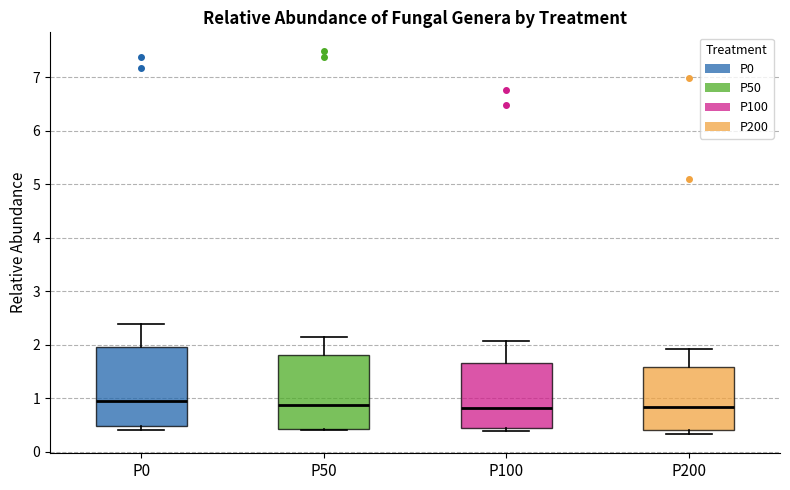

Reading left to right, read every box against the y-axis: the position of its median line, the range the box covers, and the ends of its whiskers. The values are not printed on the chart, so give them approximately, as read against the axis.

P0: median 0.9, box 0.5 to 2.0, whiskers 0.4 to 2.4
P50: median 0.9, box 0.4 to 1.8, whiskers 0.4 (just below the box's lower edge) to 2.2
P100: median 0.8, box 0.5 to 1.7, whiskers 0.4 to 2.1
P200: median 0.8, box 0.4 to 1.6, whiskers 0.3 to 1.9